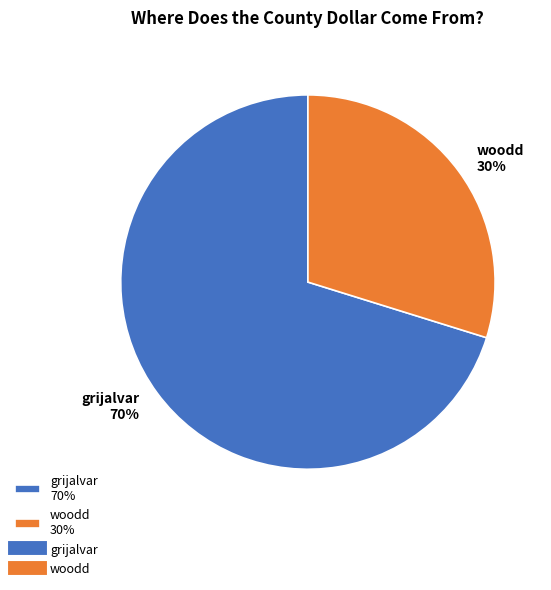

What percentage is the woodd slice, to the nearest percent?

30%